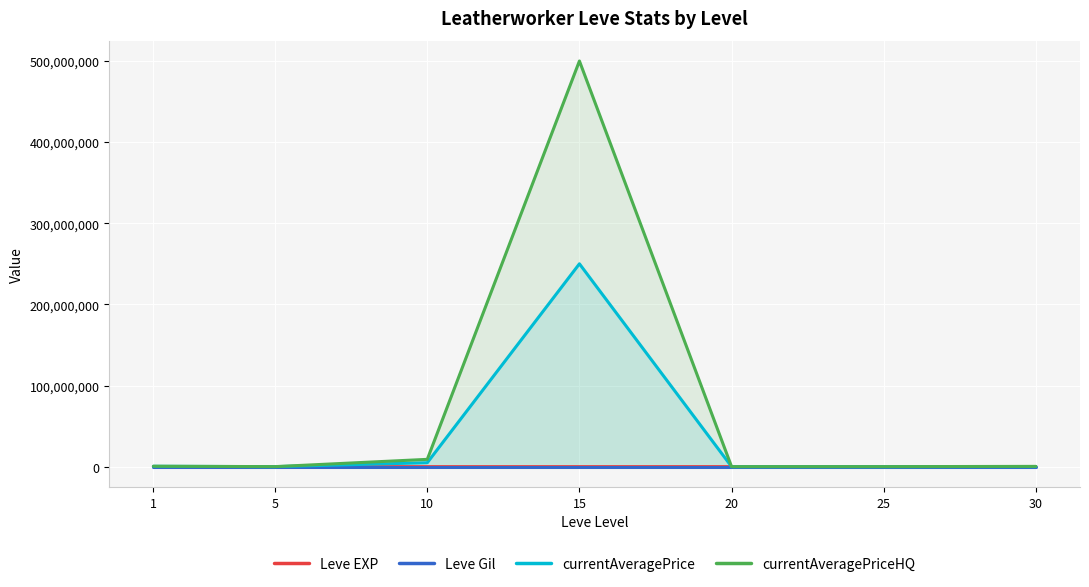

What is the approximate value of Leve EXP at 5?

4660.0